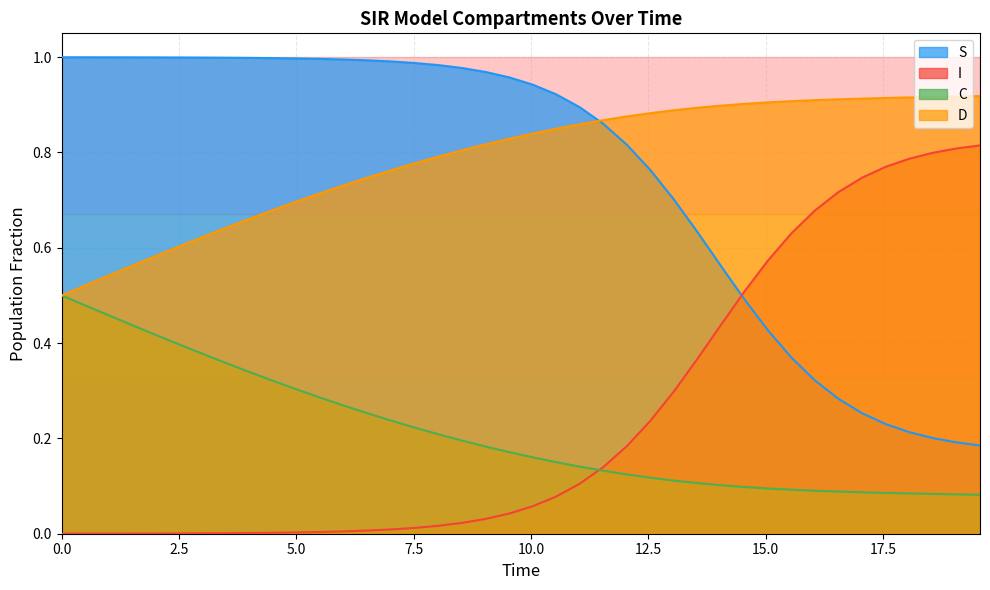

How many lines are shown in the chart?

4